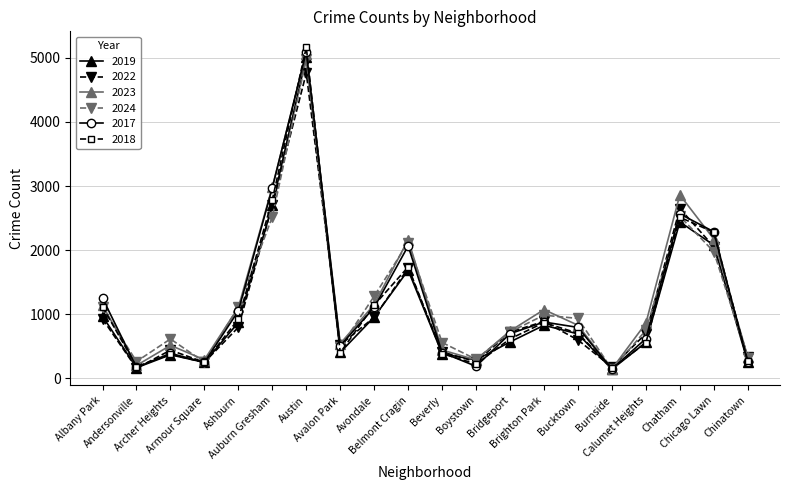

Which series has the widest spread of values?

2018